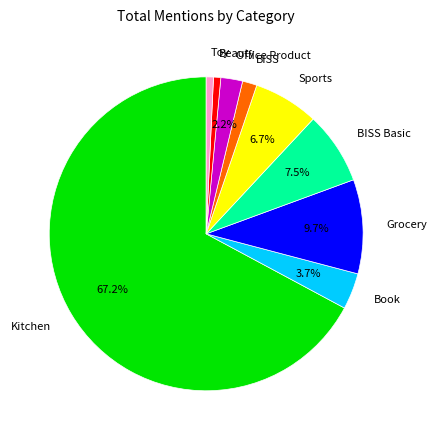

Combined, do Kitchen and BISS Basic account for over 50%?

Yes